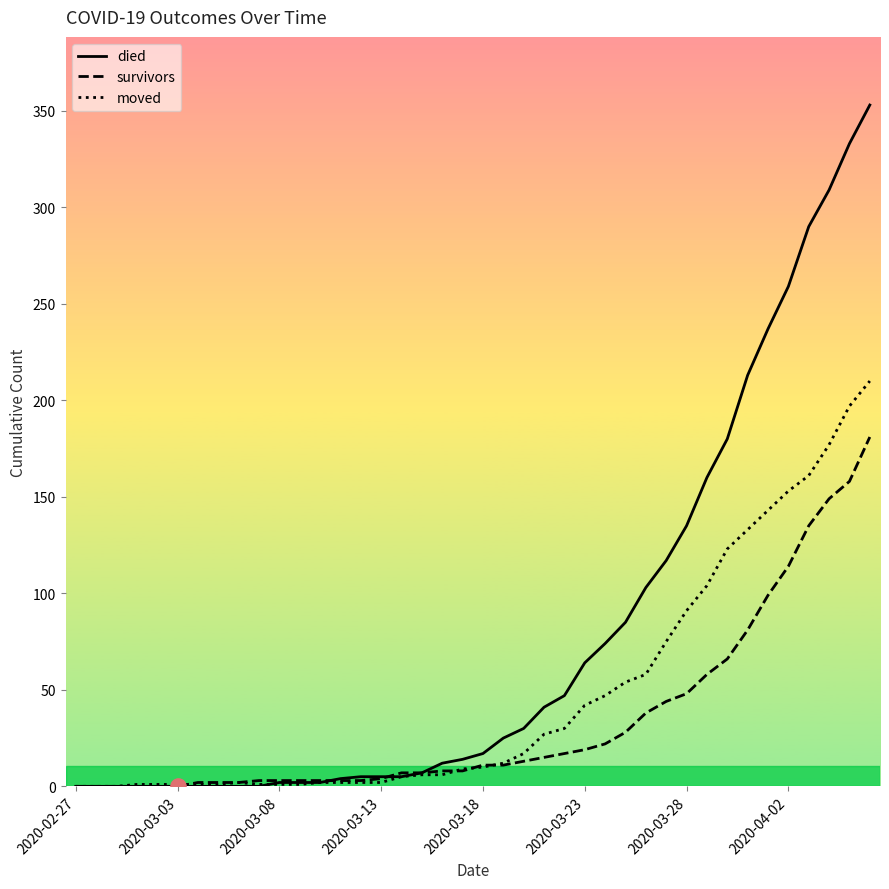

Which series reaches the maximum Y coordinate?

died